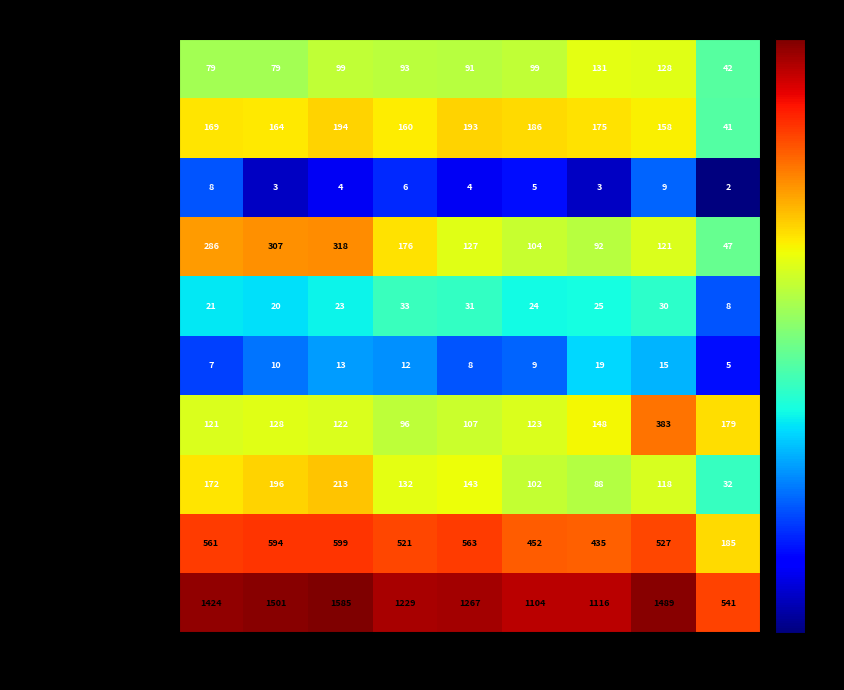

At 2020, list the series in order from smallest to largest.

Arson, Homicide, Criminal Sexual Assault, Aggravated Assault, Robbery, Burglary, Motor Vehicle Theft, Aggravated Battery, Theft, Total